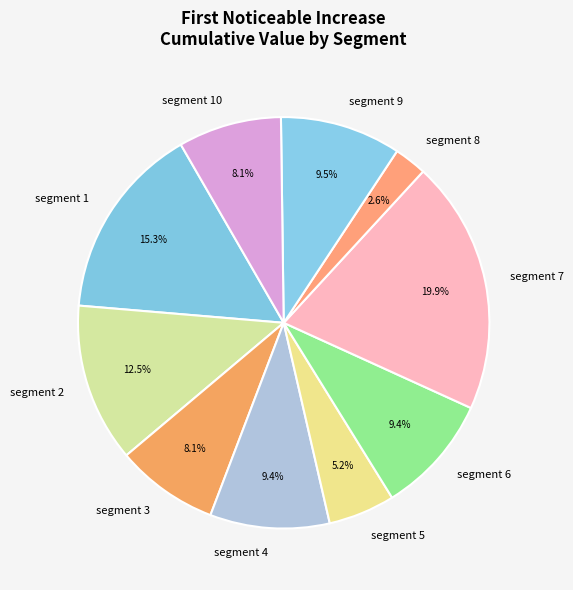

How many segments does this pie chart have?

10